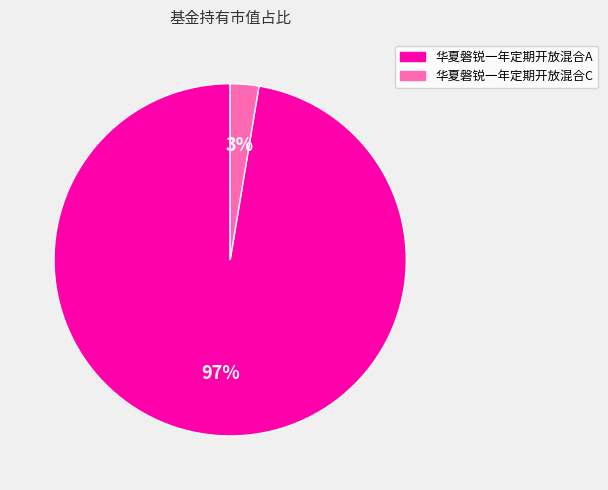

What percentage is the 华夏磐锐一年定期开放混合A slice, to the nearest percent?

97%